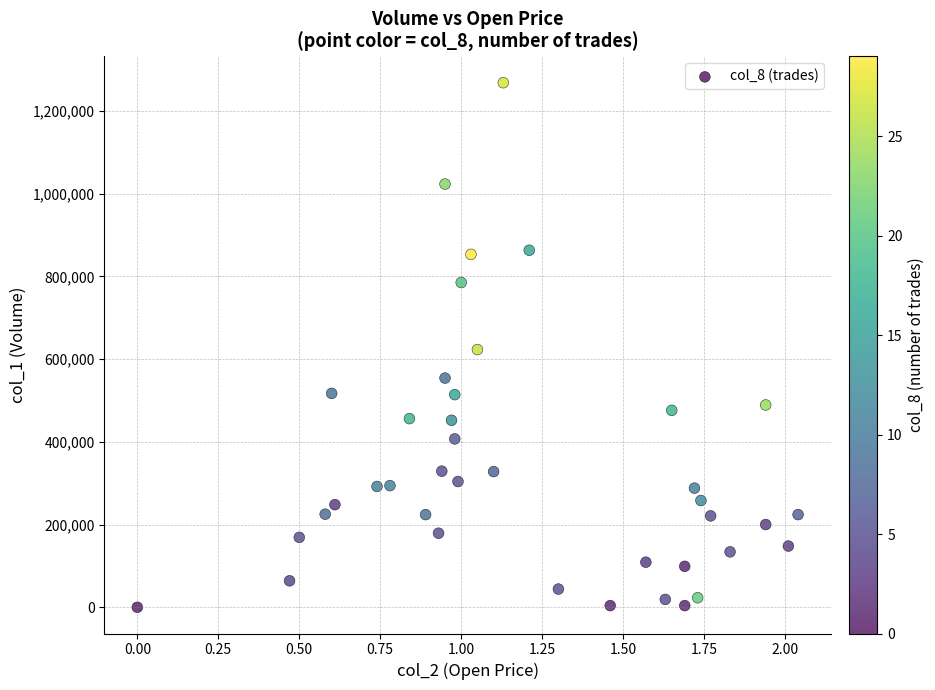

What is the range of Y values (max minus min)?

1268000